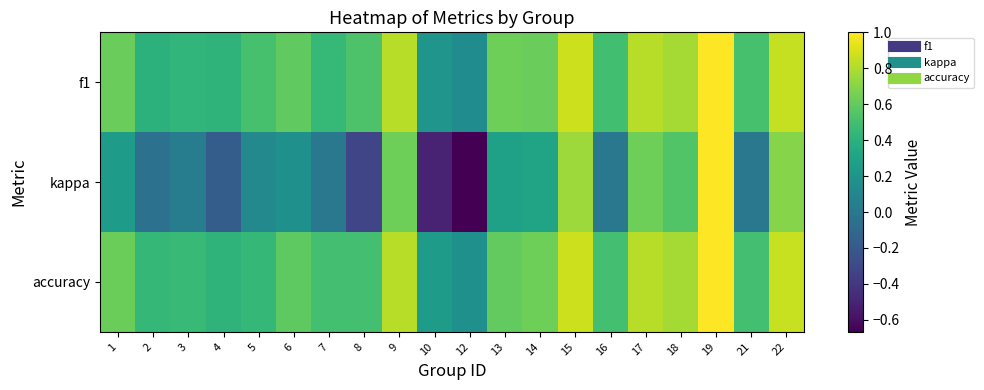

Reading left to right, transcribe all the data shown in this chart.

f1: 1=0.6	2=0.4	3=0.4	4=0.4	5=0.5	6=0.6	7=0.5	8=0.5	9=0.8	10=0.2	12=0.1	13=0.6	14=0.6	15=0.9	16=0.5	17=0.8	18=0.8	19=1.0	21=0.5	22=0.9
kappa: 1=0.2	2=-0.0	3=0.0	4=-0.2	5=0.1	6=0.2	7=0.0	8=-0.3	9=0.6	10=-0.5	12=-0.7	13=0.3	14=0.3	15=0.8	16=0.0	17=0.6	18=0.6	19=1.0	21=0.0	22=0.7
accuracy: 1=0.6	2=0.4	3=0.5	4=0.4	5=0.4	6=0.6	7=0.5	8=0.5	9=0.8	10=0.2	12=0.2	13=0.6	14=0.6	15=0.9	16=0.5	17=0.8	18=0.8	19=1.0	21=0.5	22=0.9